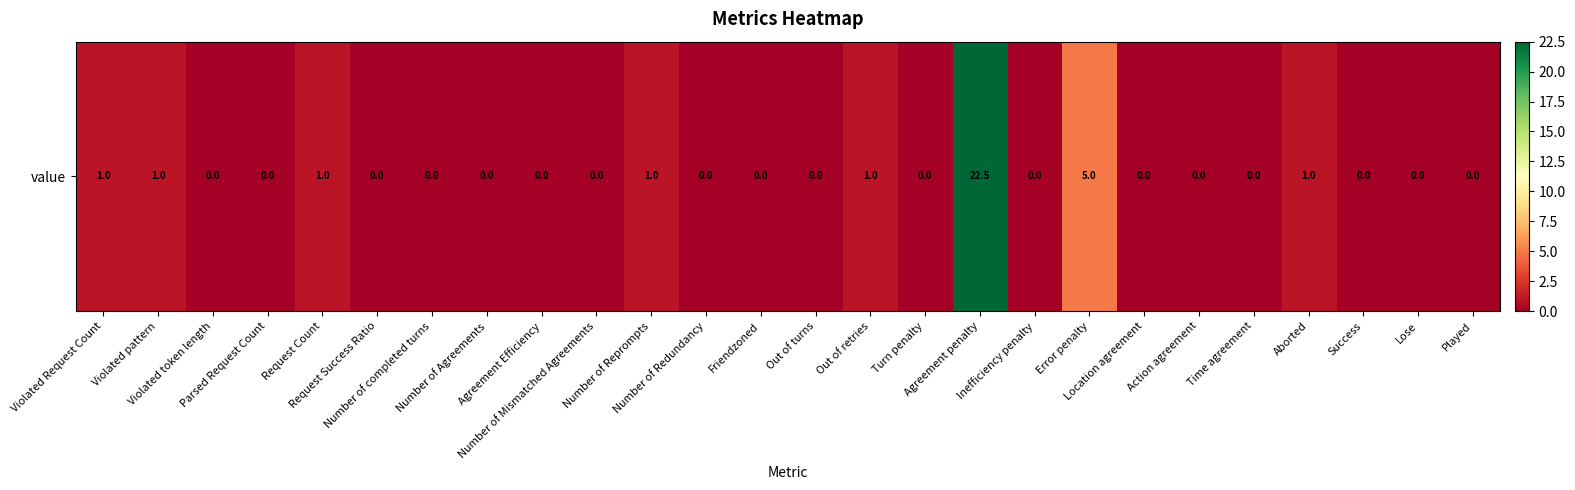

At which label is the value closest to 11?

Error penalty